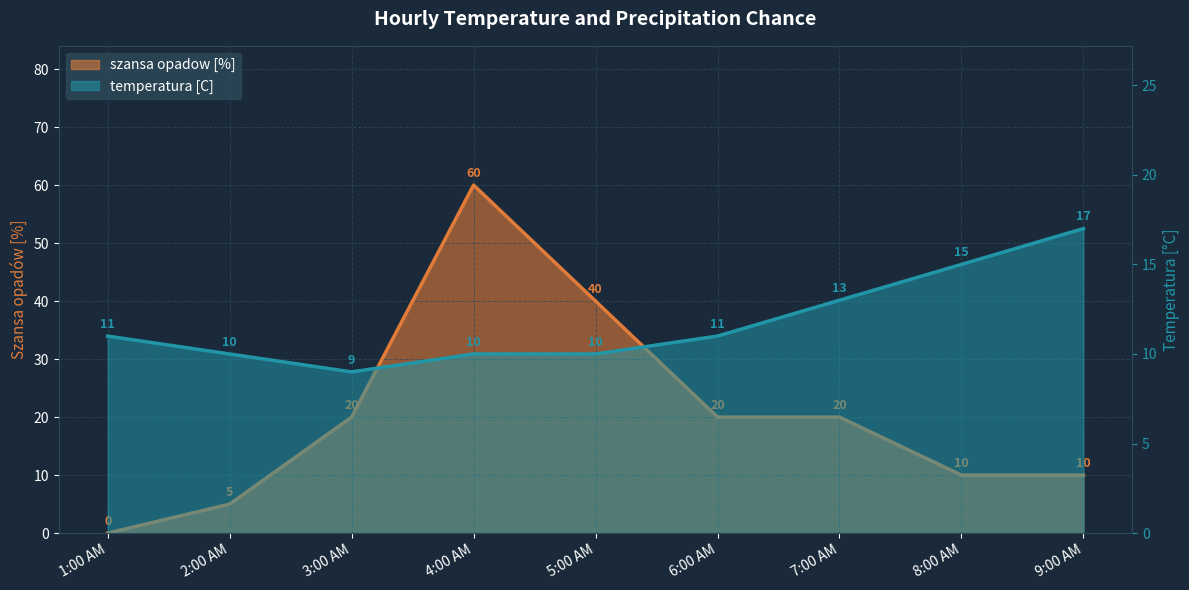

What is the difference between the temperatura [C] values at 1:00 AM and 4:00 AM?

1